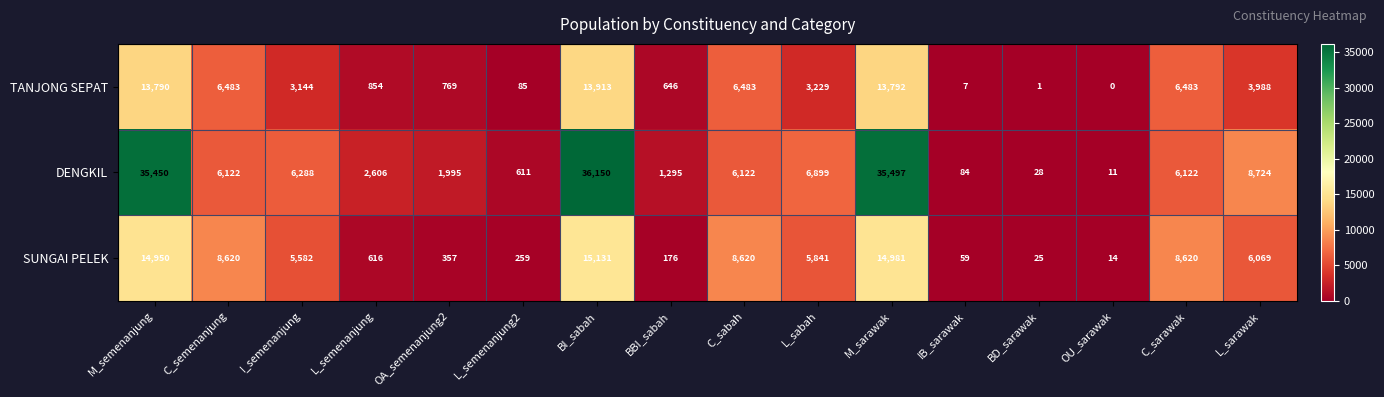

At BI_sabah, list the series in order from largest to smallest.

DENGKIL, SUNGAI PELEK, TANJONG SEPAT